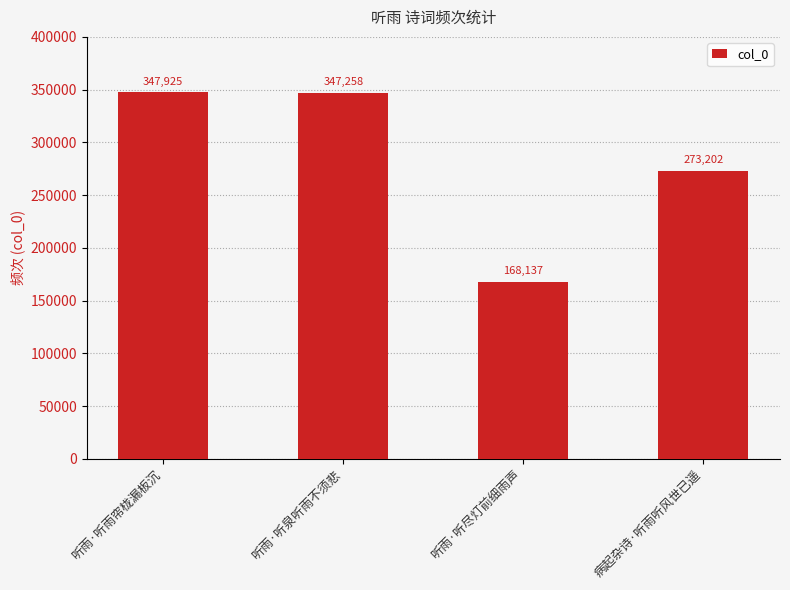

What is the sum of the values at 听雨·听泉听雨不须悲 and 病起杂诗·听雨听风世已遥?

620460